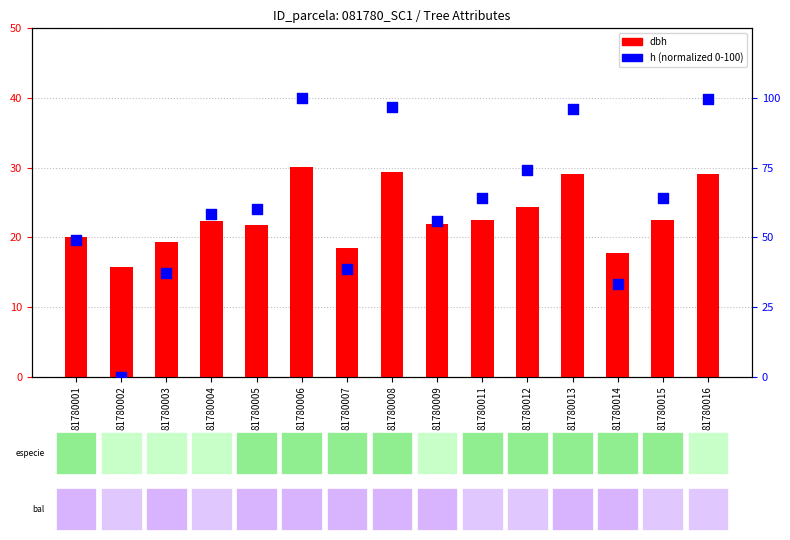

Which series contains the highest Y value?

h (normalized)